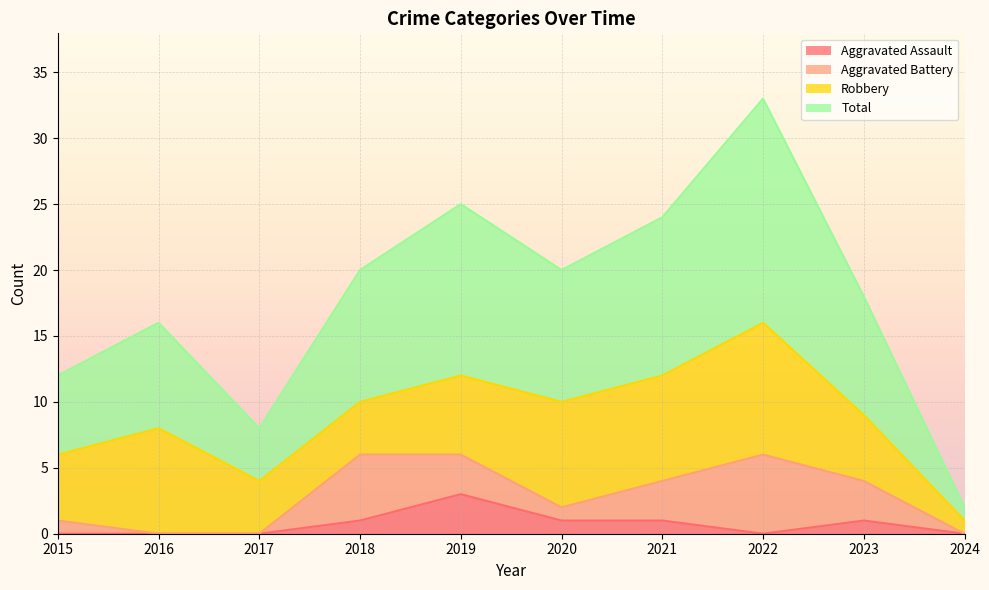

How many values in the Total series are below 20?

5